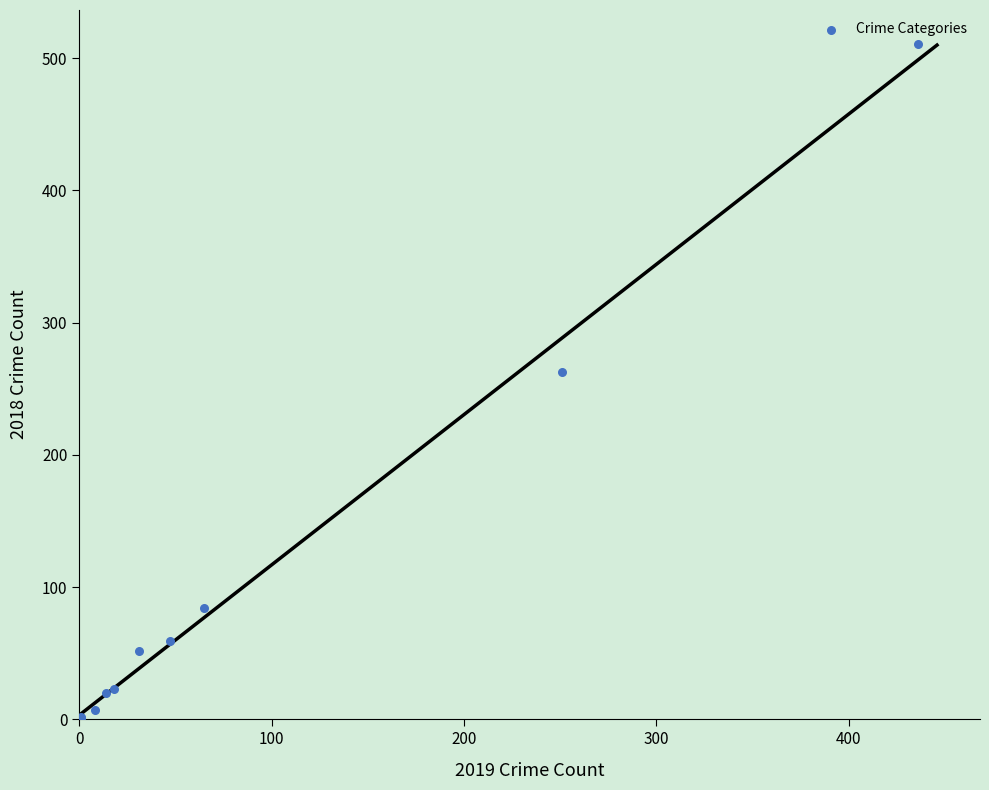

What Y value in the scatter plot is closest to 256?

263